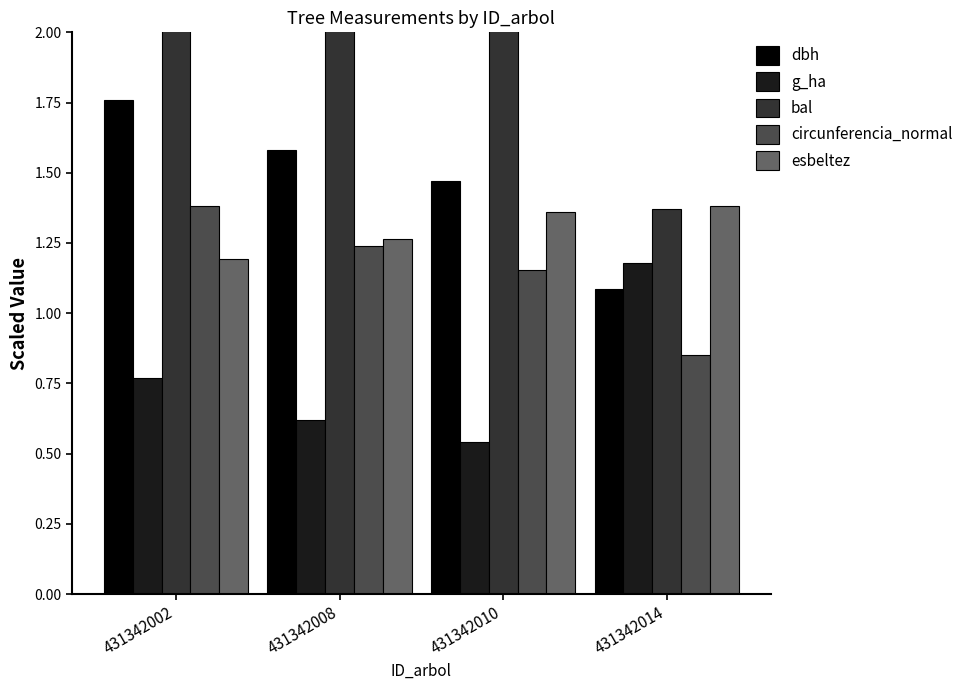

What are all the series names shown in the legend?

dbh, g_ha, bal, circunferencia_normal, esbeltez